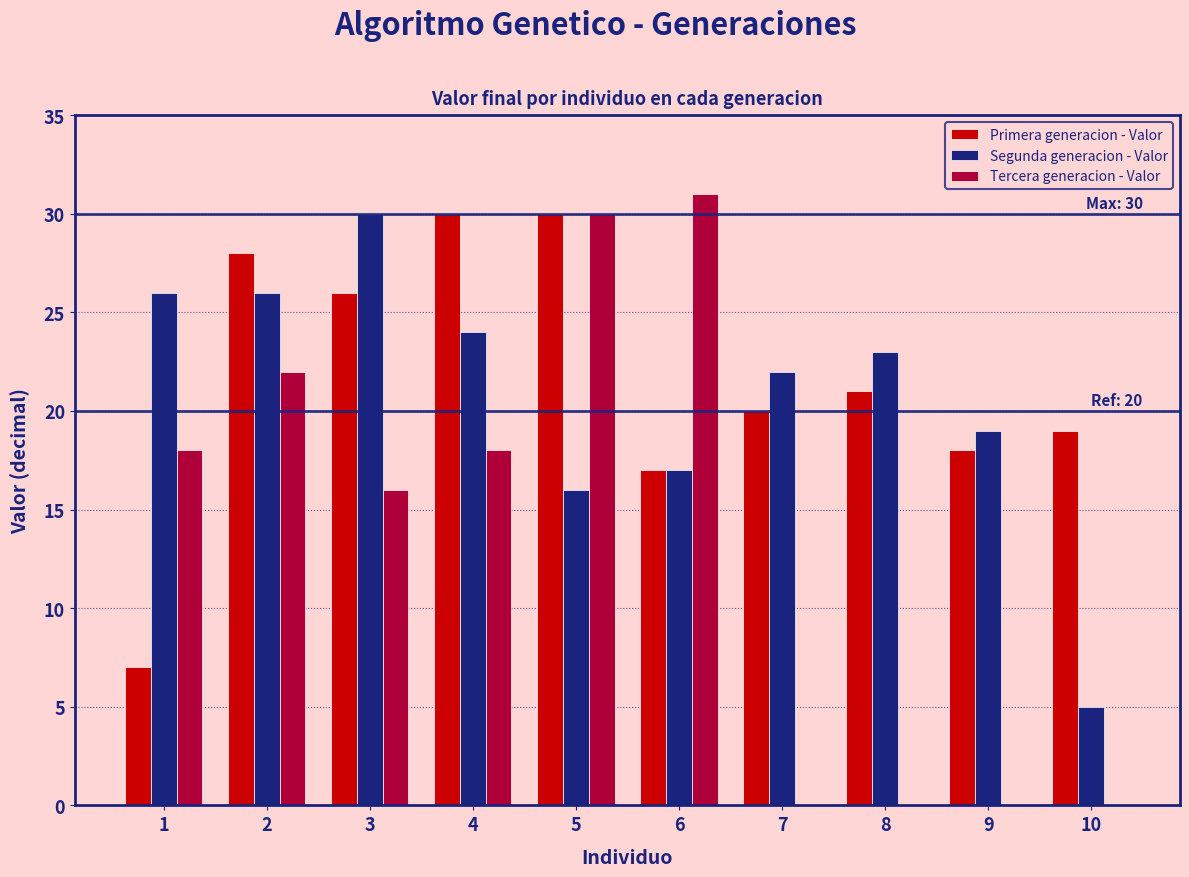

The value of Tercera generacion - Valor at 5 is 30. True or false?

True